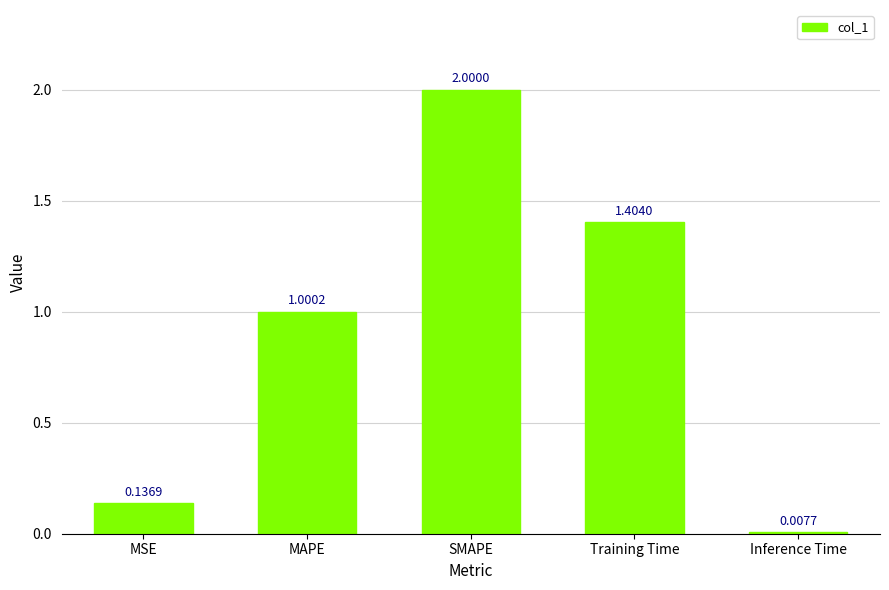

What is the value of the 4th bar from the left?

1.4